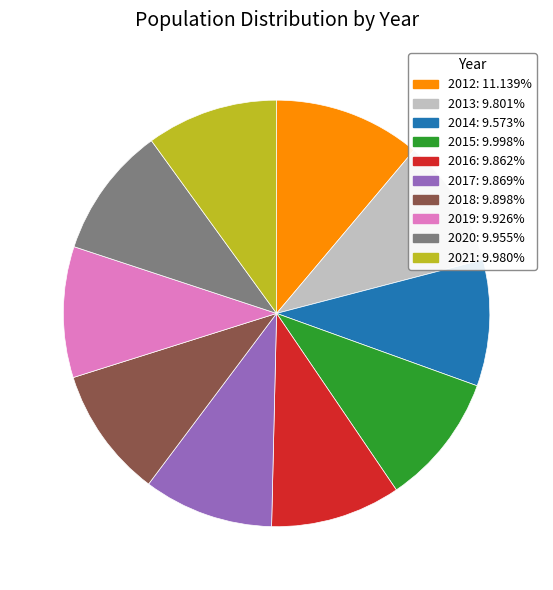

Count the number of slices in the pie.

10